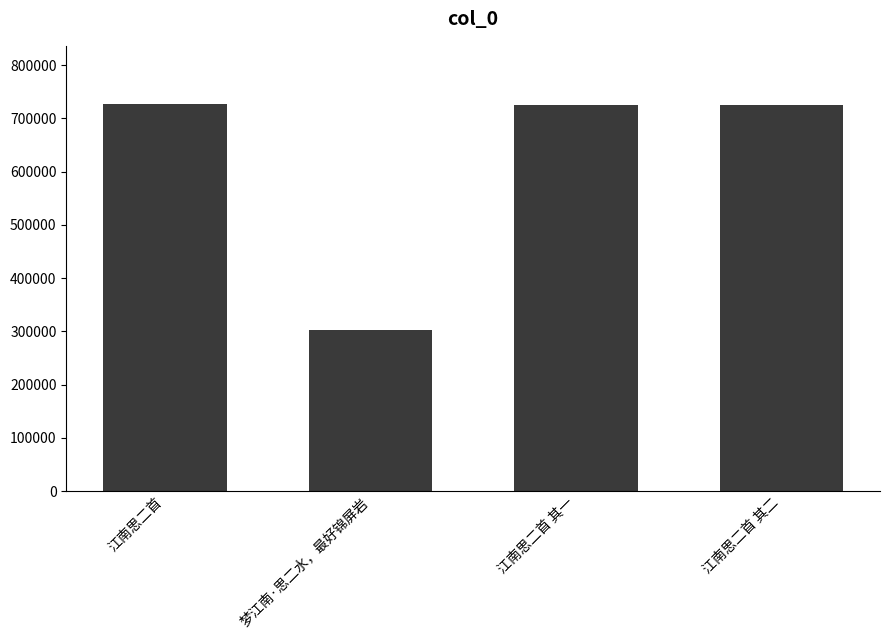

True or false: the data shows 1011003 at 江南思二首 其二.

False